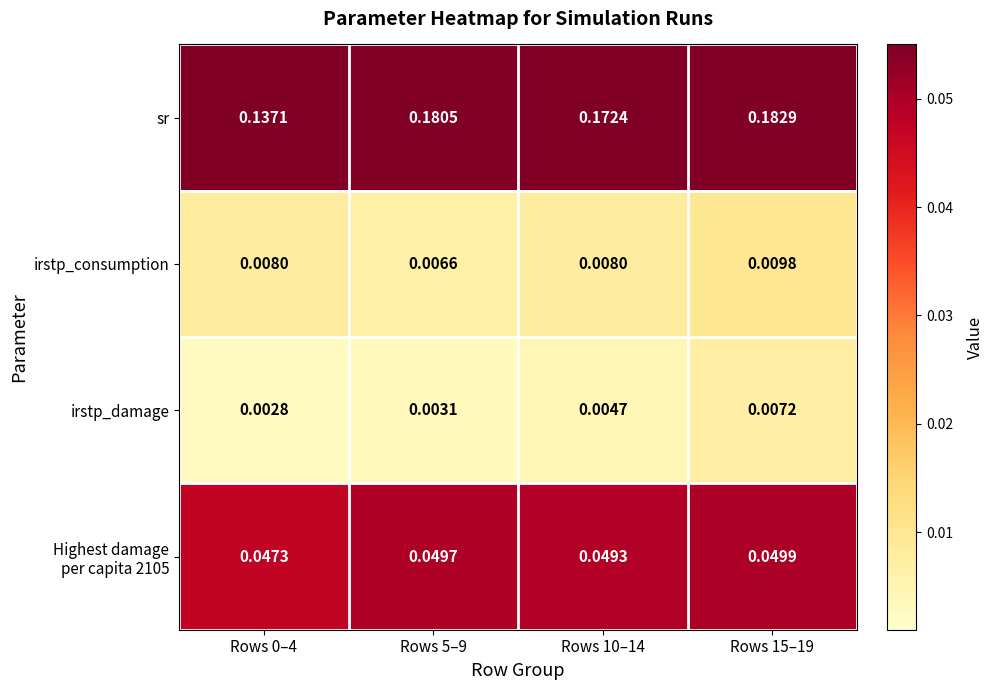

Which series has the largest range (max minus min)?

sr